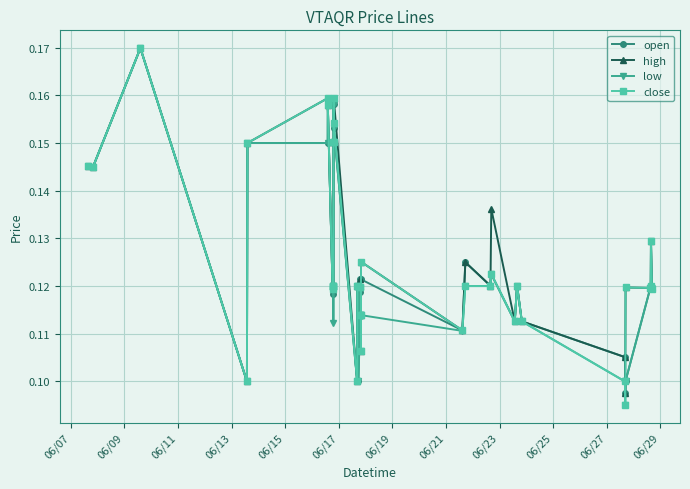

How many lines are shown in the chart?

4